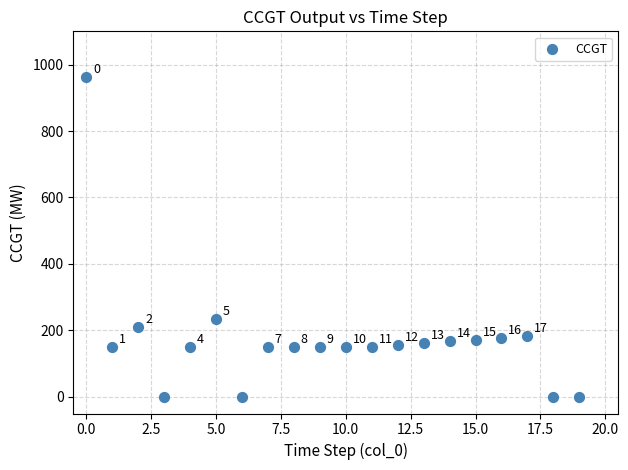

What Y value in the scatter plot is closest to 481?

233